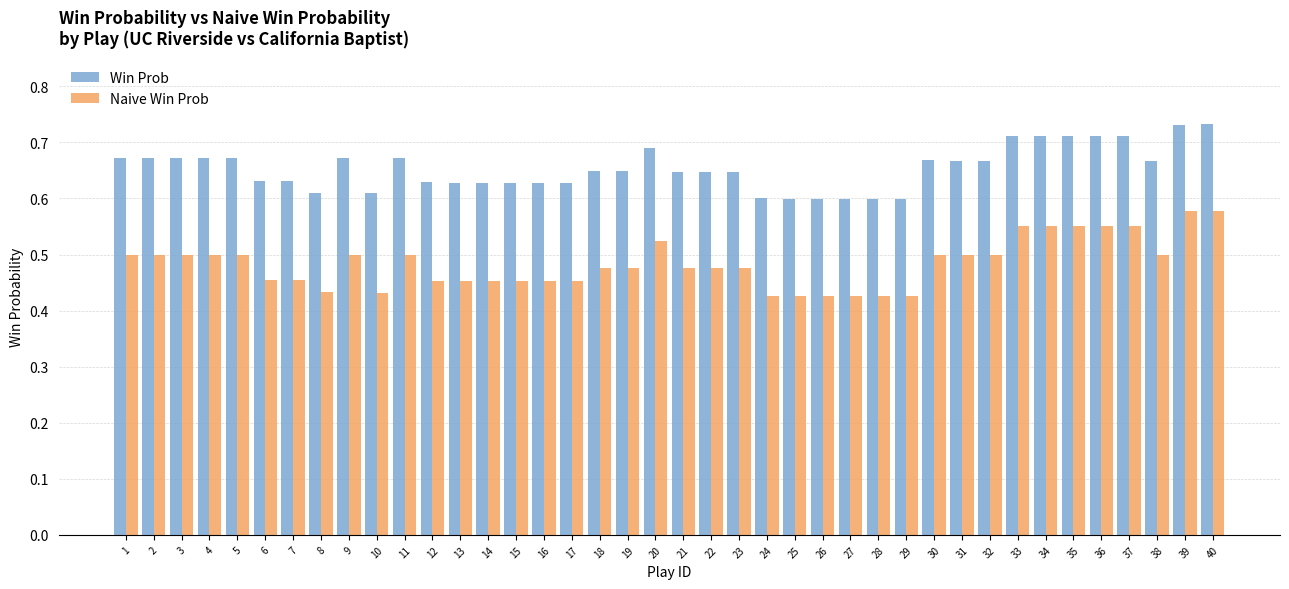

What is the total value across all series at 1?

1.2